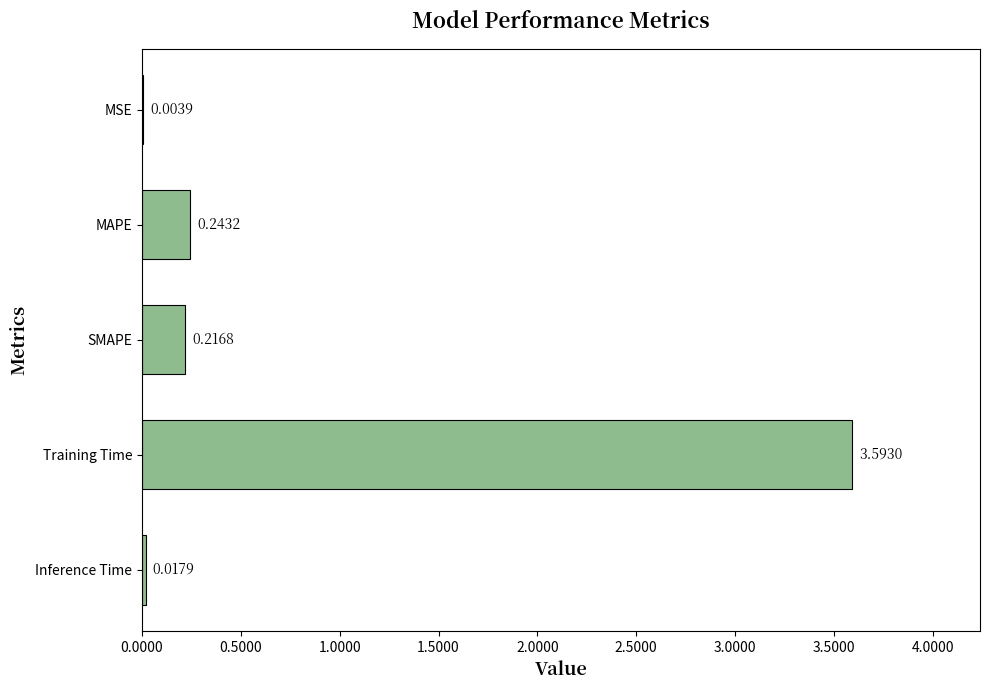

What is the sum of all values?

4.1